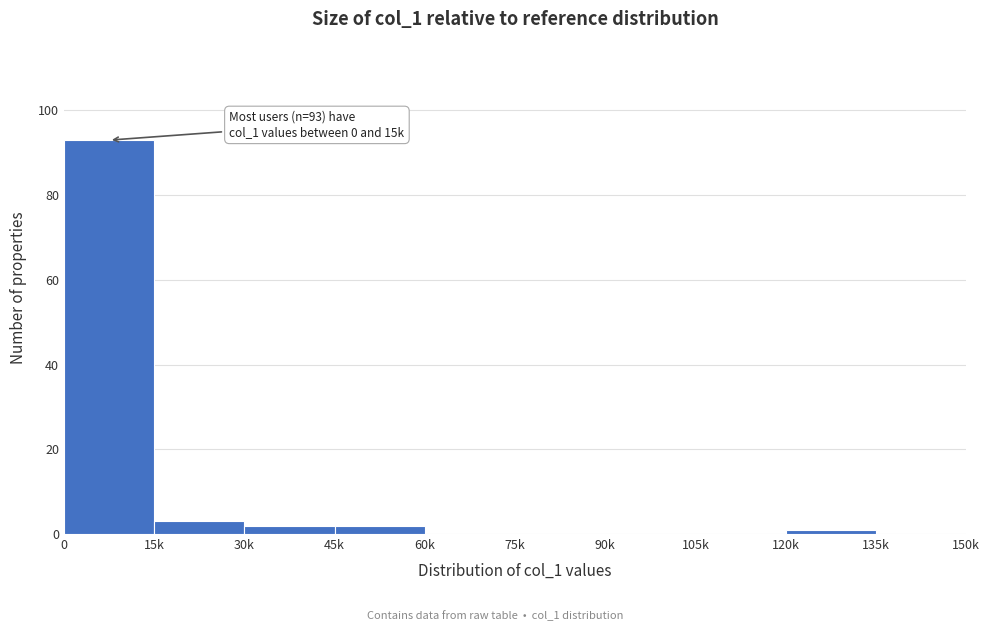

Reading left to right, what are all the values shown in this chart?

0=93	15k=3	30k=2	45k=2	60k=0	75k=0	90k=0	105k=0	120k=1	135k=0